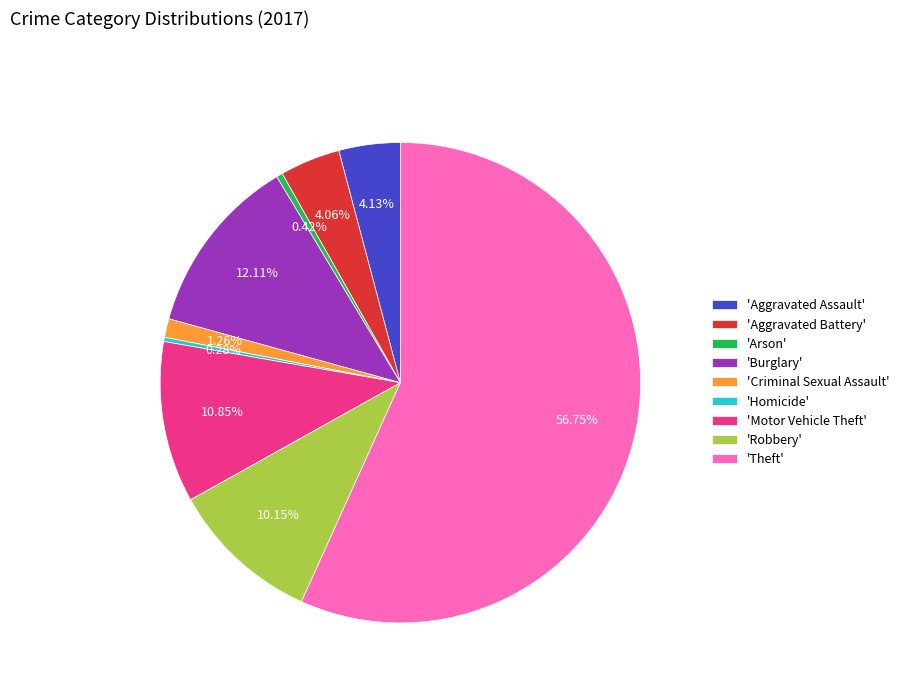

Approximately how many times larger is the value at 'Robbery' compared to 'Homicide'?

36.2